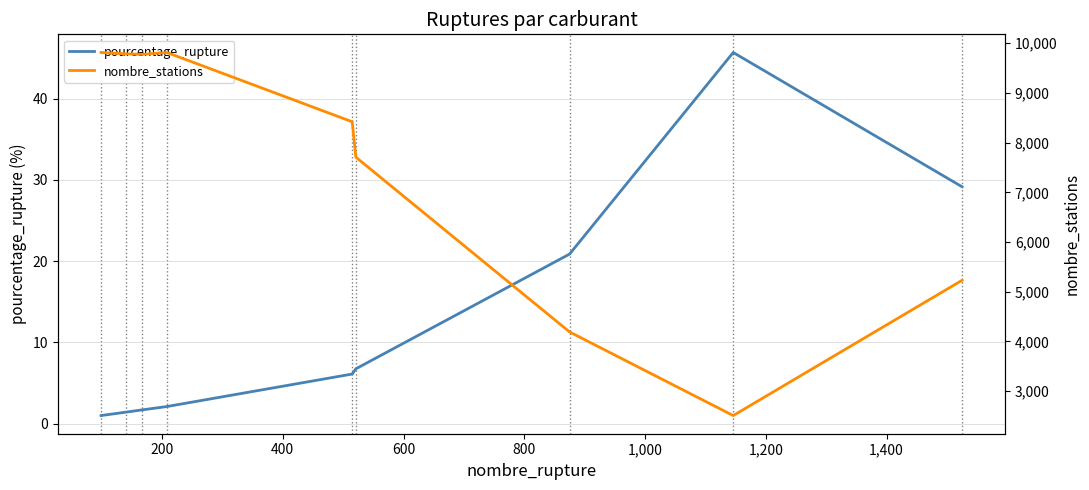

True or false: nombre_stations and pourcentage_rupture intersect in this chart.

False